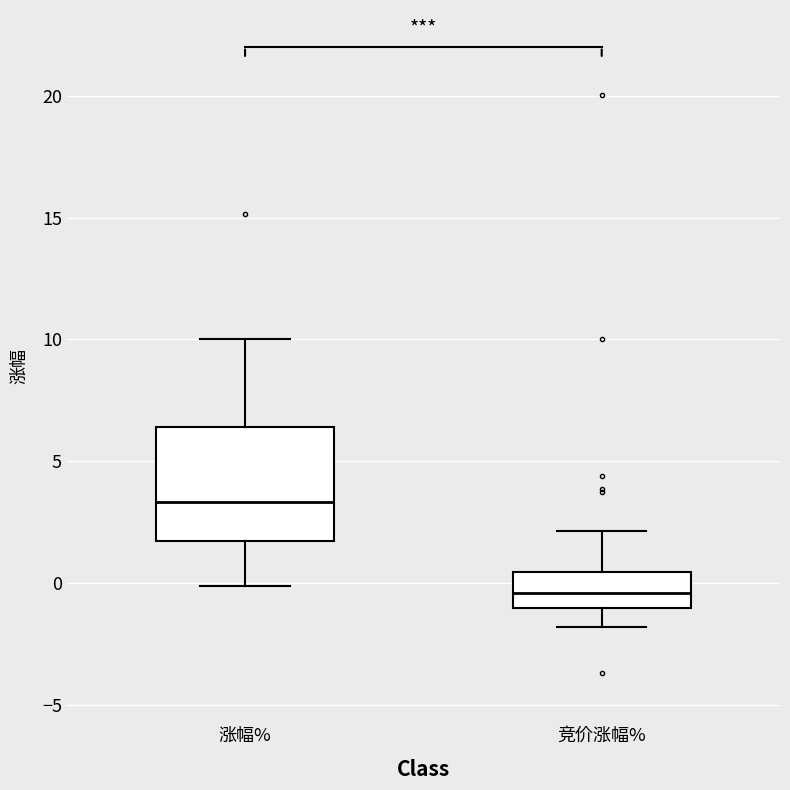

Reading left to right, transcribe this box plot: for each box, give where its median line is, the range the box spans, and where its two whiskers end, as read against the y-axis. The values are not printed on the chart, so give them approximately, as read against the axis.

涨幅%: median 3.5, box 1.5 to 6.5, whiskers 0.0 to 10.0
竞价涨幅%: median -0.5, box -1.0 to 0.5, whiskers -2.0 to 2.0